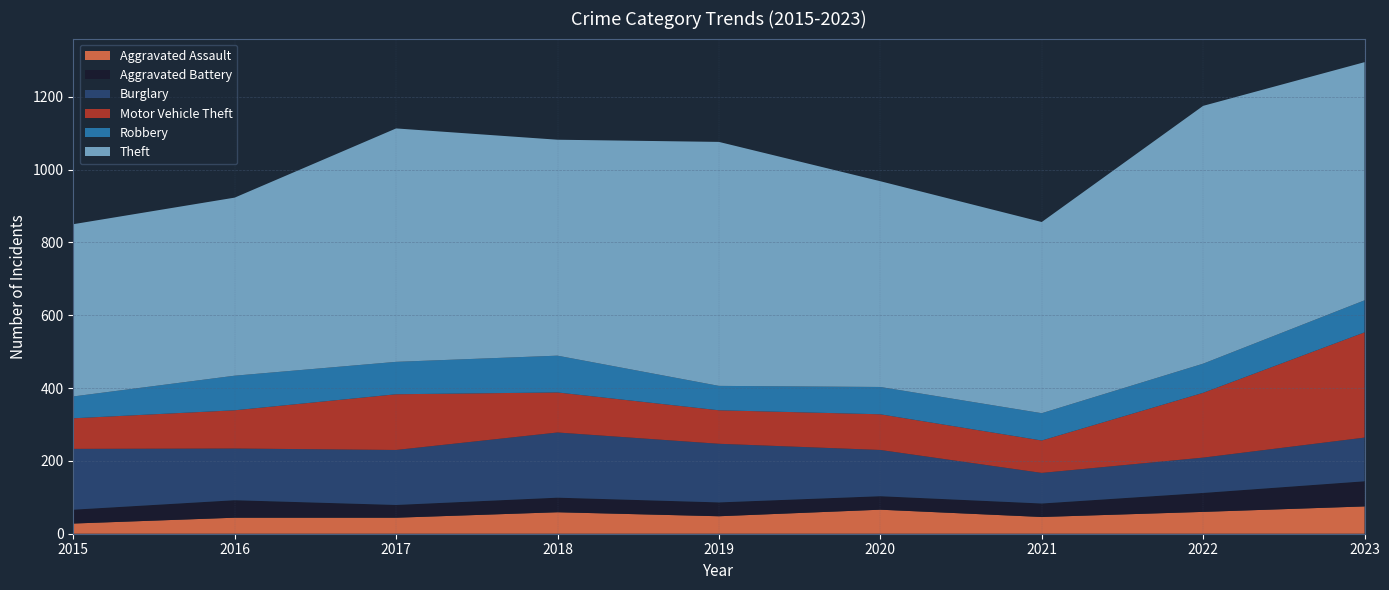

Reading left to right, transcribe all the data shown in this chart.

Aggravated Assault: 28	44	44	59	48	66	46	60	75
Aggravated Battery: 38	48	35	40	38	37	37	52	69
Burglary: 167	142	151	179	161	127	84	97	120
Motor Vehicle Theft: 84	105	153	110	92	98	89	178	289
Robbery: 60	95	89	101	67	75	75	80	88
Theft: 473	489	641	593	670	565	525	708	654